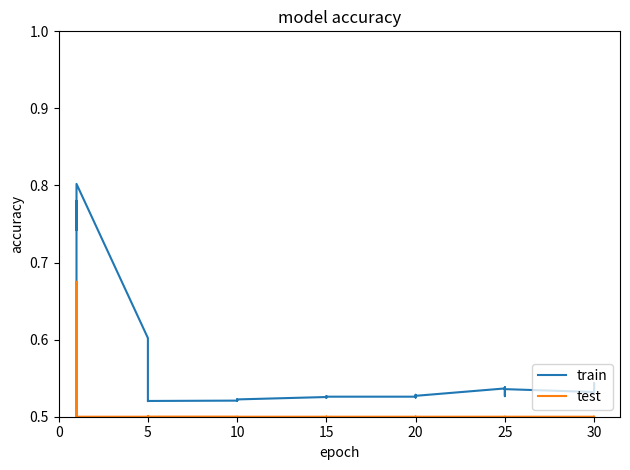

Reading left to right, transcribe all the data shown in this chart.

train: 0.5	0.6	0.8	0.7	0.8	0.8	0.6	0.5	0.5	0.5	0.5	0.5	0.5	0.5	0.5	0.5	0.5	0.5	0.5	0.5	0.5	0.5	0.5	0.5	0.5	0.5	0.5	0.5	0.5	0.5	0.5	0.5	0.5	0.5	0.5	0.5	0.5	0.5	0.5	0.5
test: 0.5	0.5	0.7	0.7	0.5	0.5	0.5	0.5	0.5	0.5	0.5	0.5	0.5	0.5	0.5	0.5	0.5	0.5	0.5	0.5	0.5	0.5	0.5	0.5	0.5	0.5	0.5	0.5	0.5	0.5	0.5	0.5	0.5	0.5	0.5	0.5	0.5	0.5	0.5	0.5